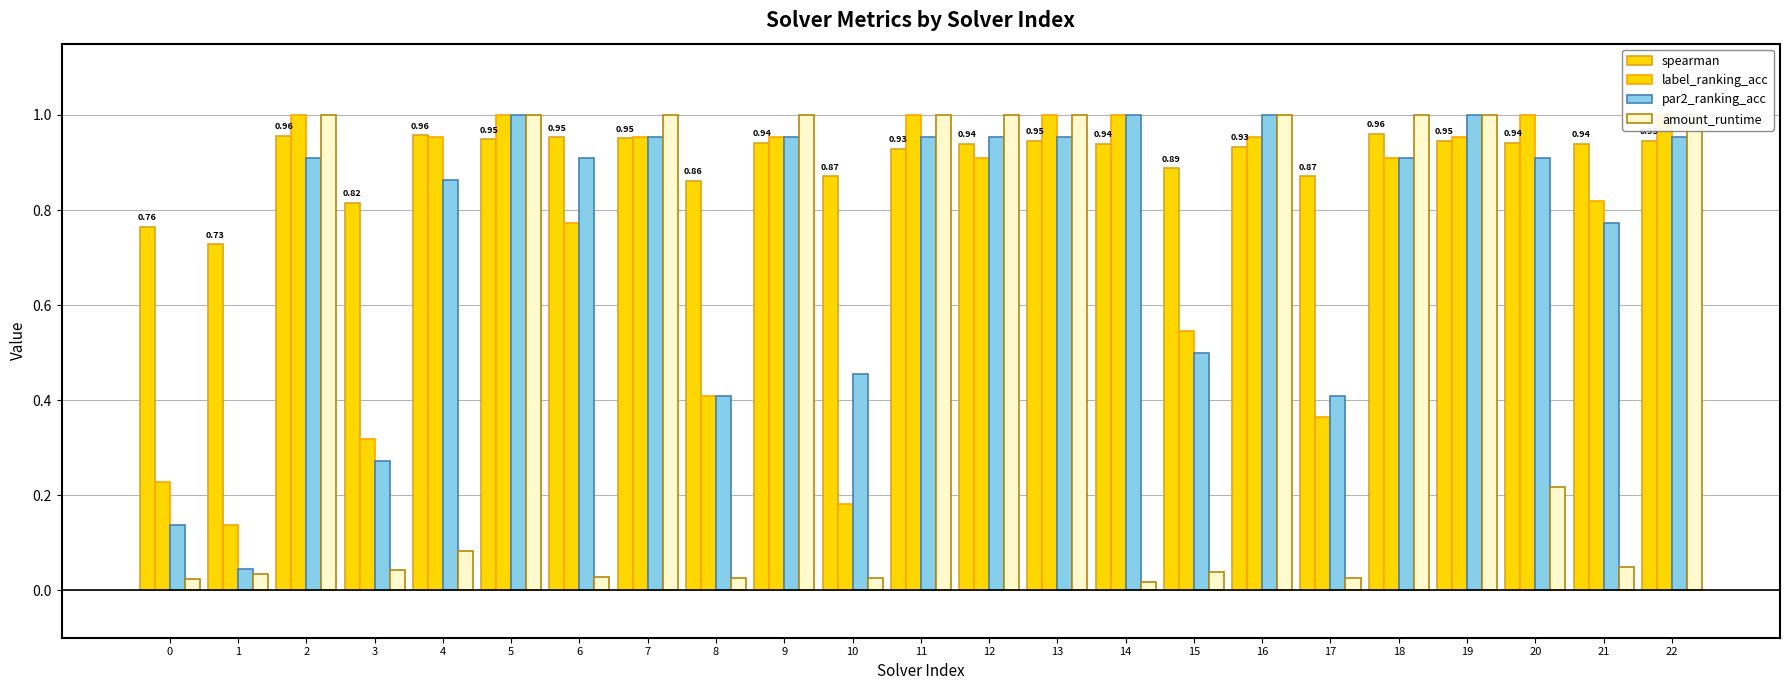

What is the spread (max minus min) of values at 2?

0.1